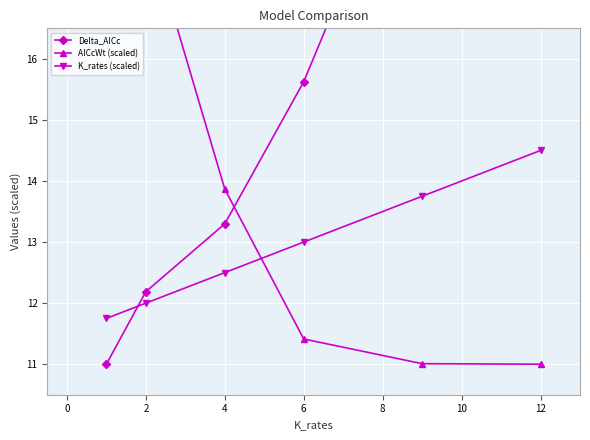

At how many categories does at least one series exceed 15?

5